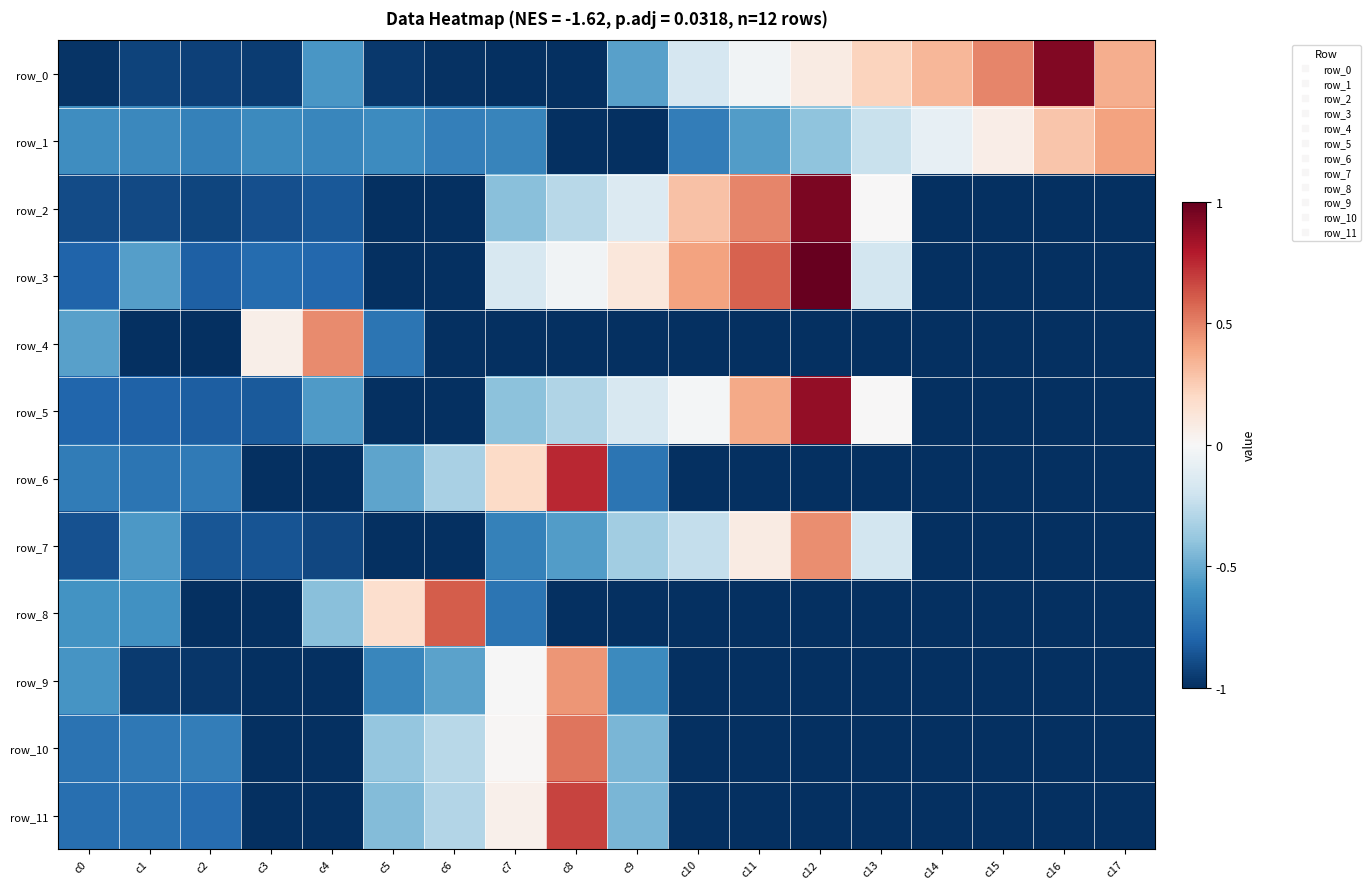

What is the difference between the highest and lowest values at c16?

1.9